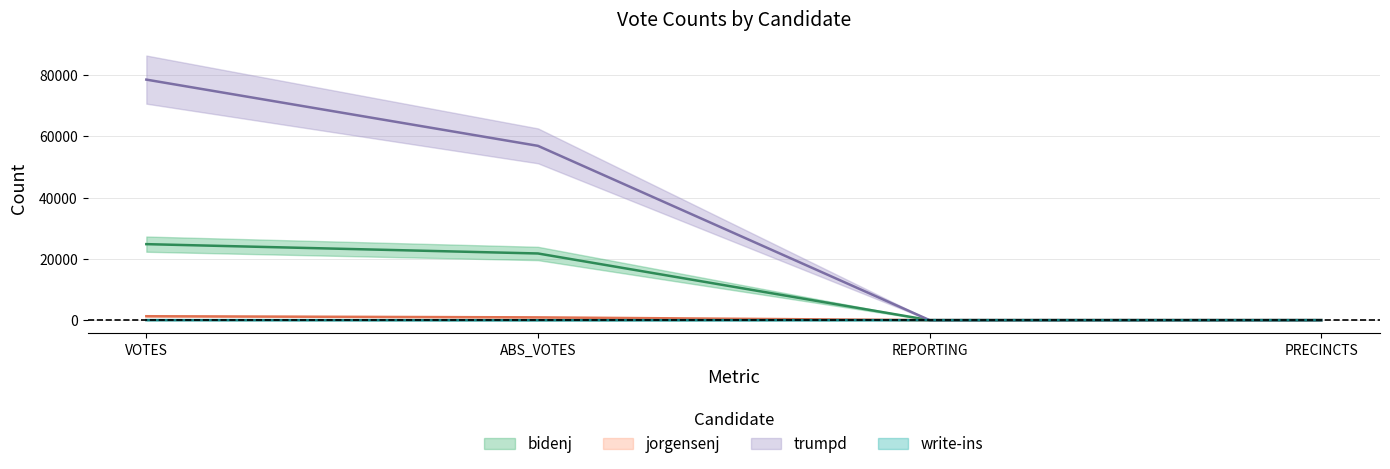

True or false: bidenj and trumpd cross at least once.

False